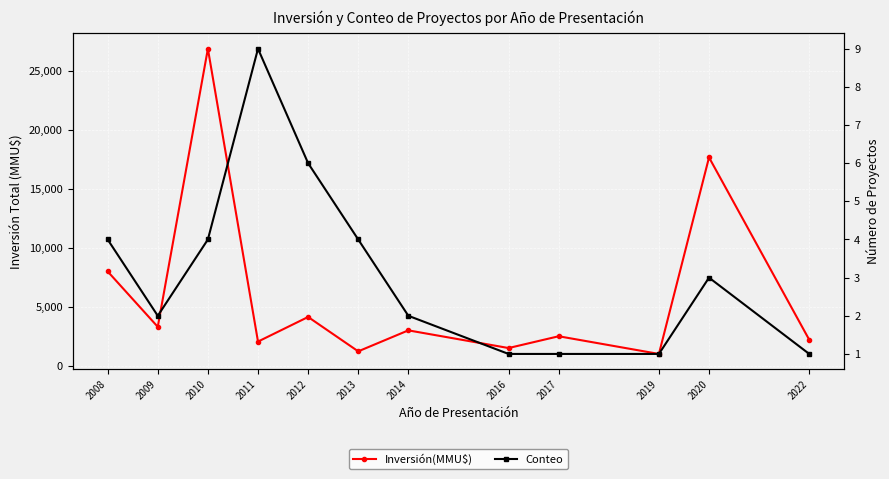

Is it true that Conteo equals 3 at 2020?

True